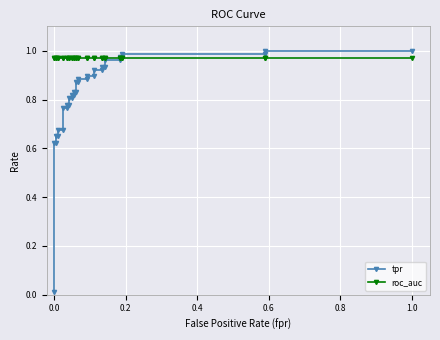

True or false: roc_auc has more than 1 interior local peaks.

False